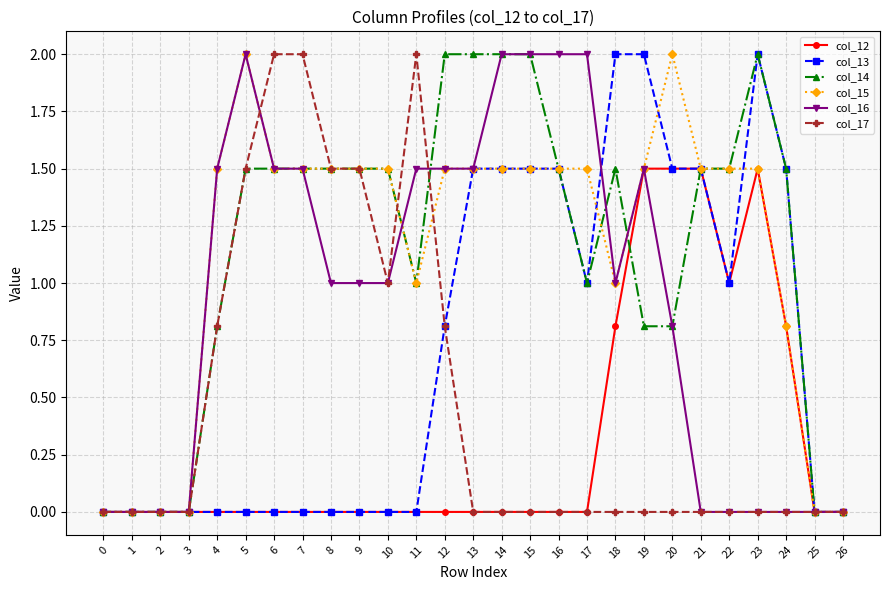

Read the col_15 value at 16.

1.5